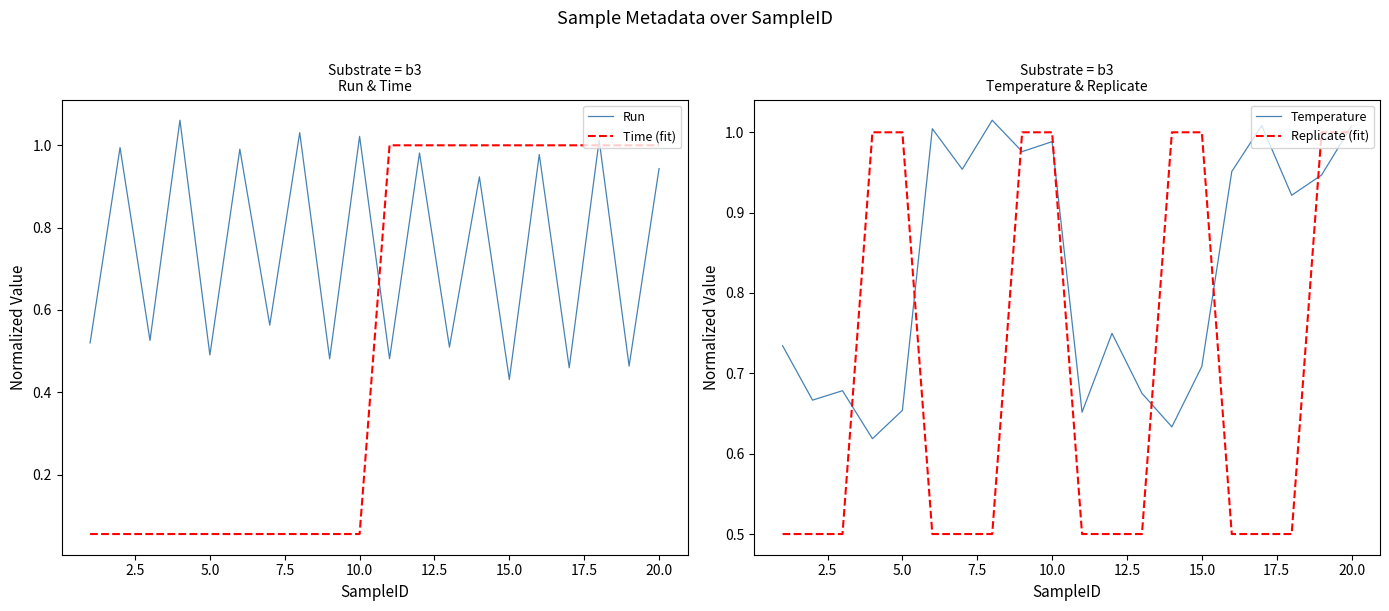

Which series ends up on top after the final intersection of Run and Time (fit)?

Time (fit)